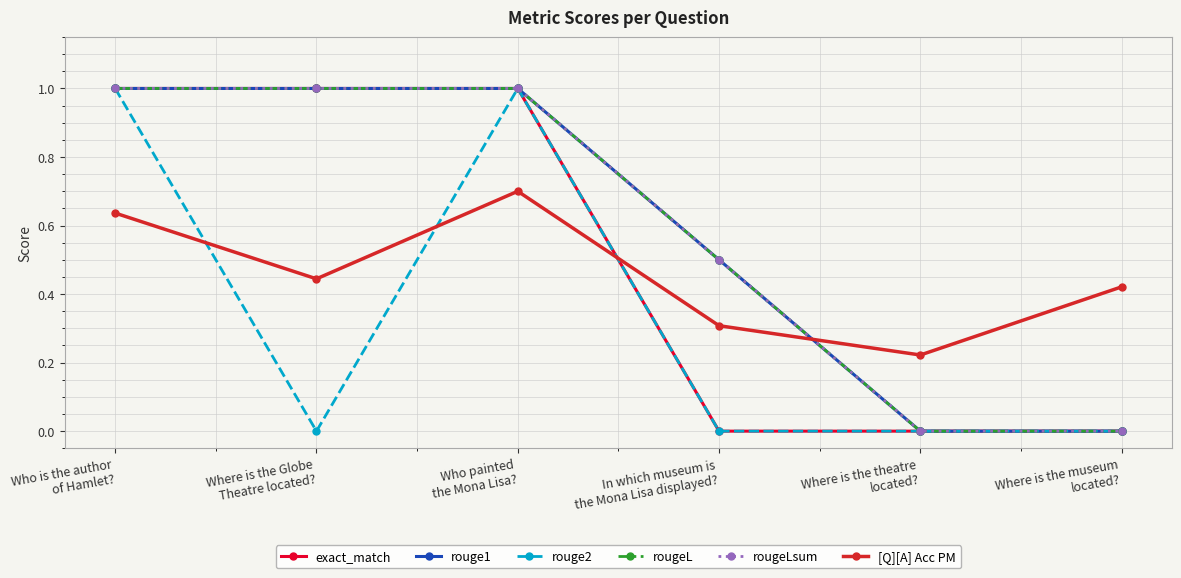

Is the value of rougeL at Who painted
the Mona Lisa? greater than the value of exact_match at Who painted
the Mona Lisa??

No